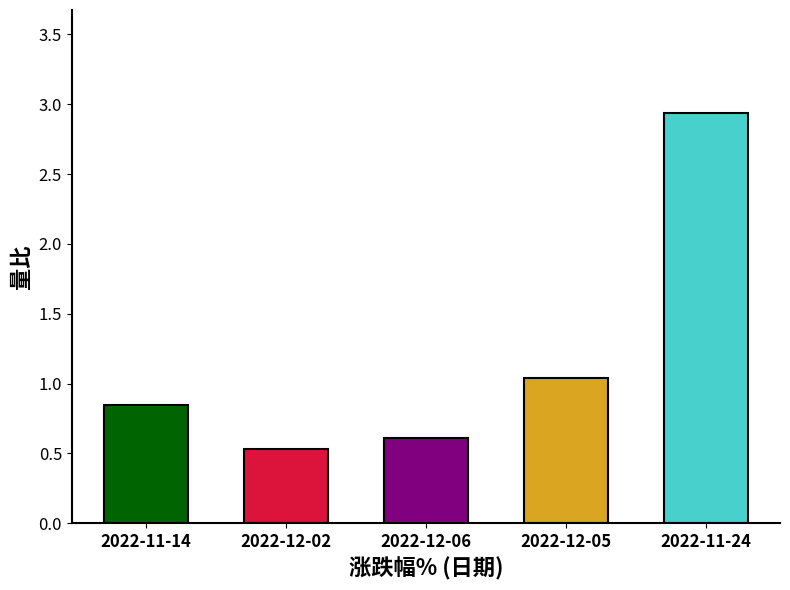

What is the average value?

1.2